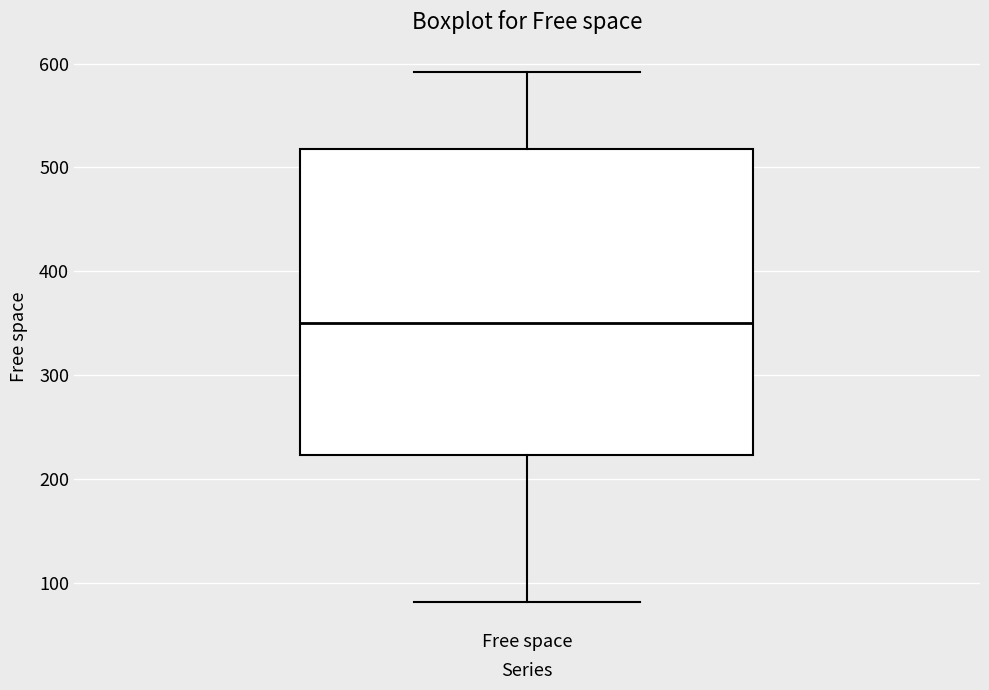

Read this box plot against the y-axis: the position of the median line, the range covered by the box, and the ends of both whiskers. The values are not printed on the chart, so give them approximately, as read against the axis.

median 350, box 220 to 520, whiskers 80 to 590